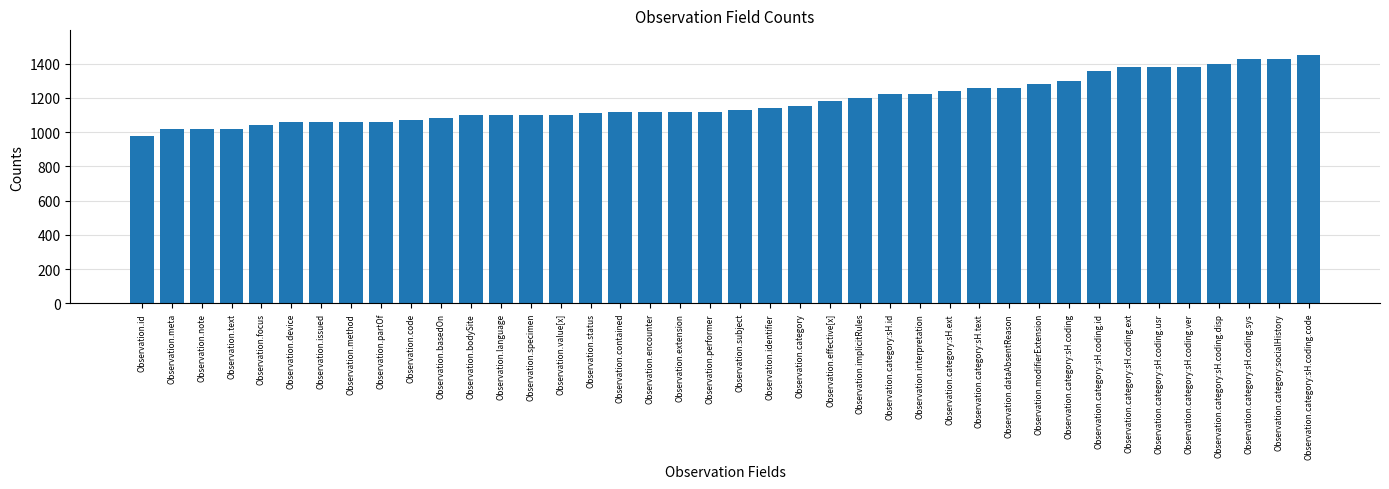

What is the difference between the second highest and second lowest values?

410